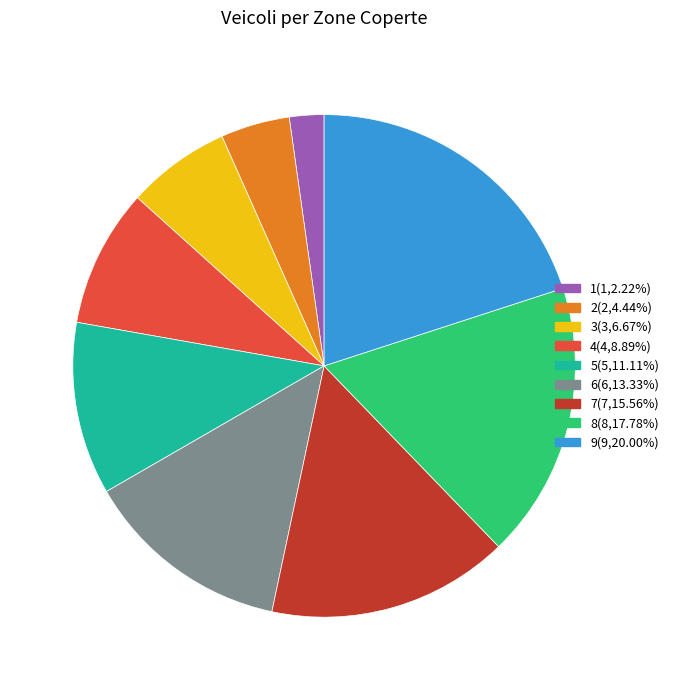

Is it true that 8 is 18% of the pie?

True